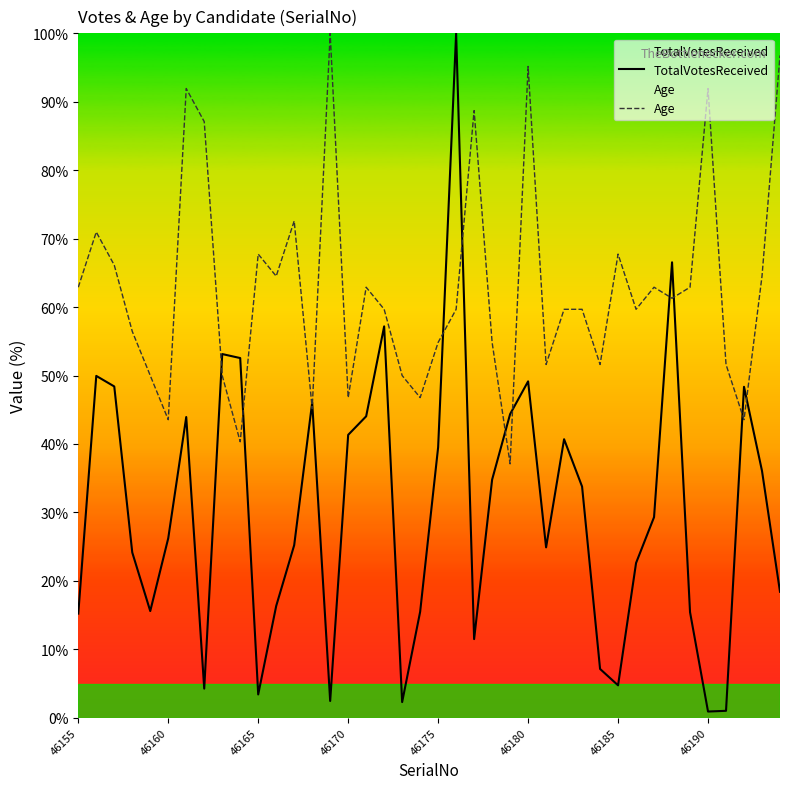

Which series has the largest total across all categories?

Age